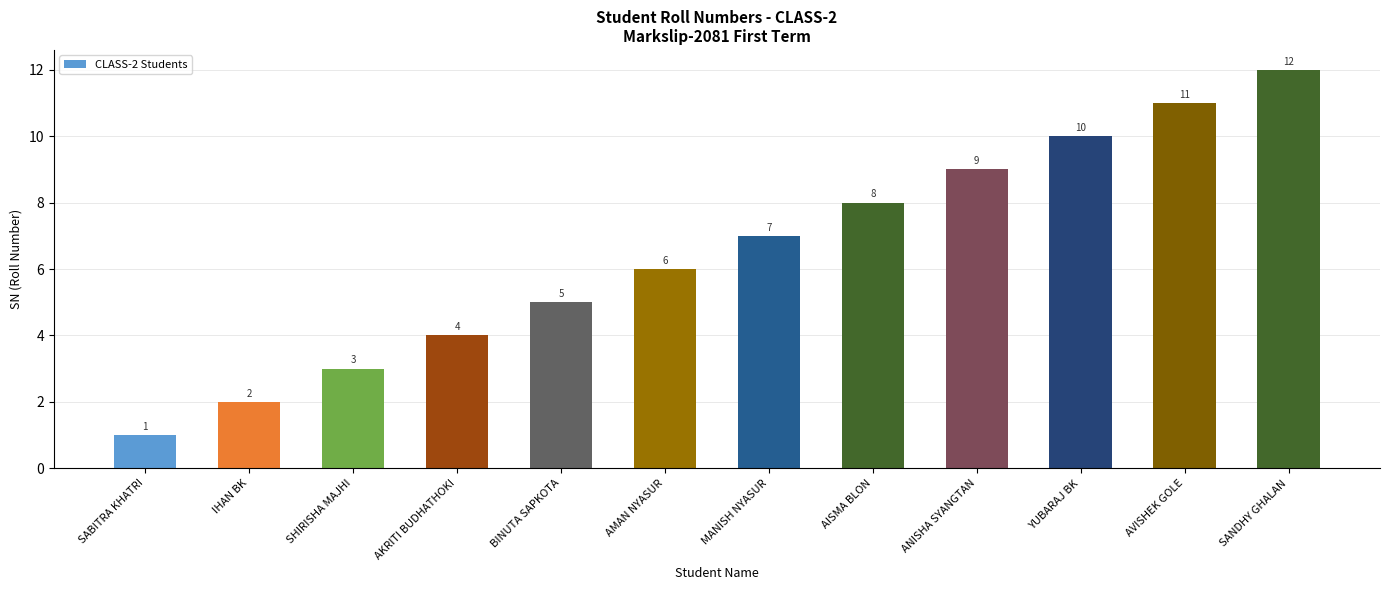

What position from the left is AISMA BLON?

8